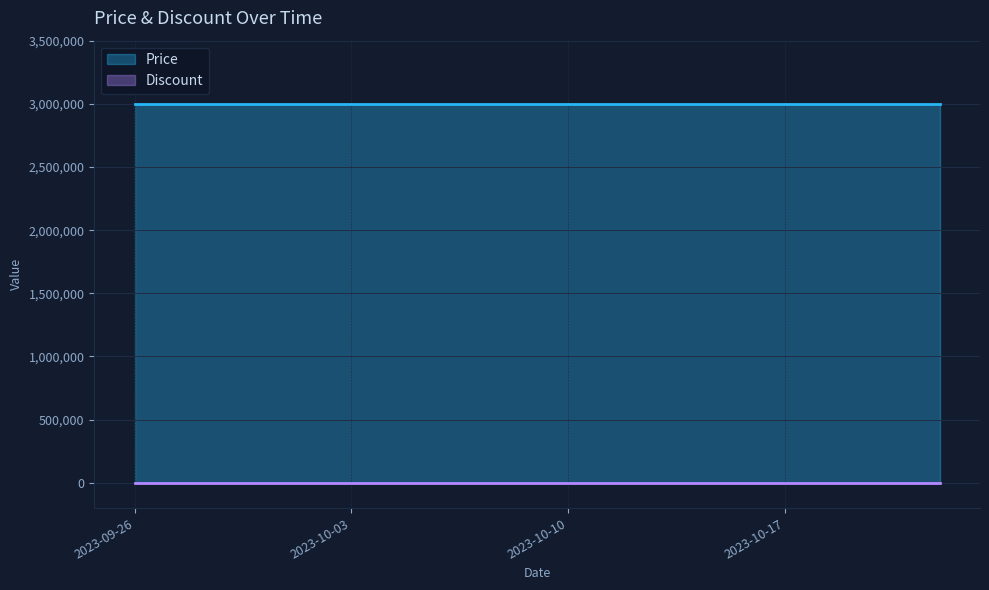

What is the label of the 4th point from the left?

2023-09-29